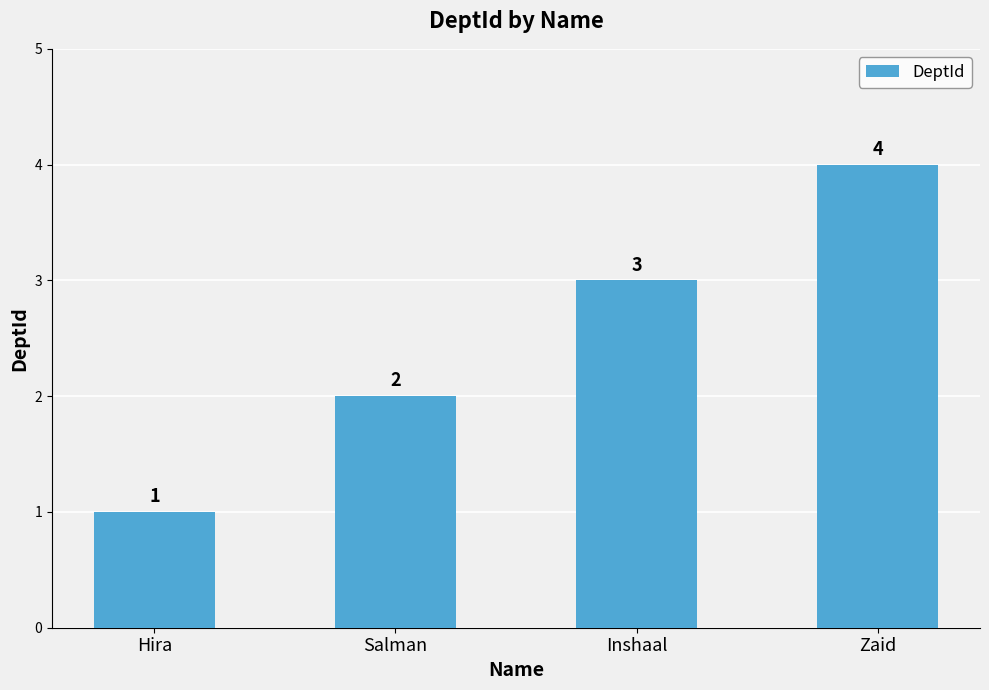

The chart shows a value of 1 at Inshaal. True or false?

False